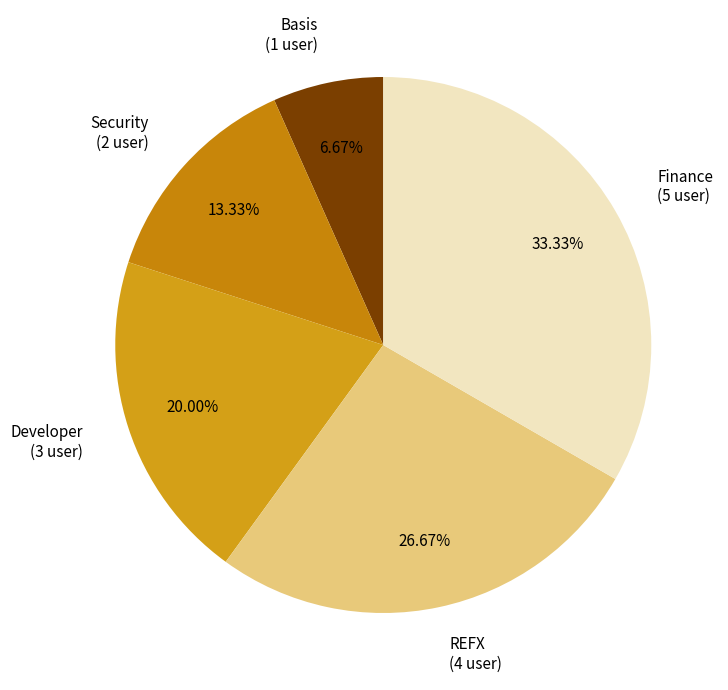

How many segments does this pie chart have?

5